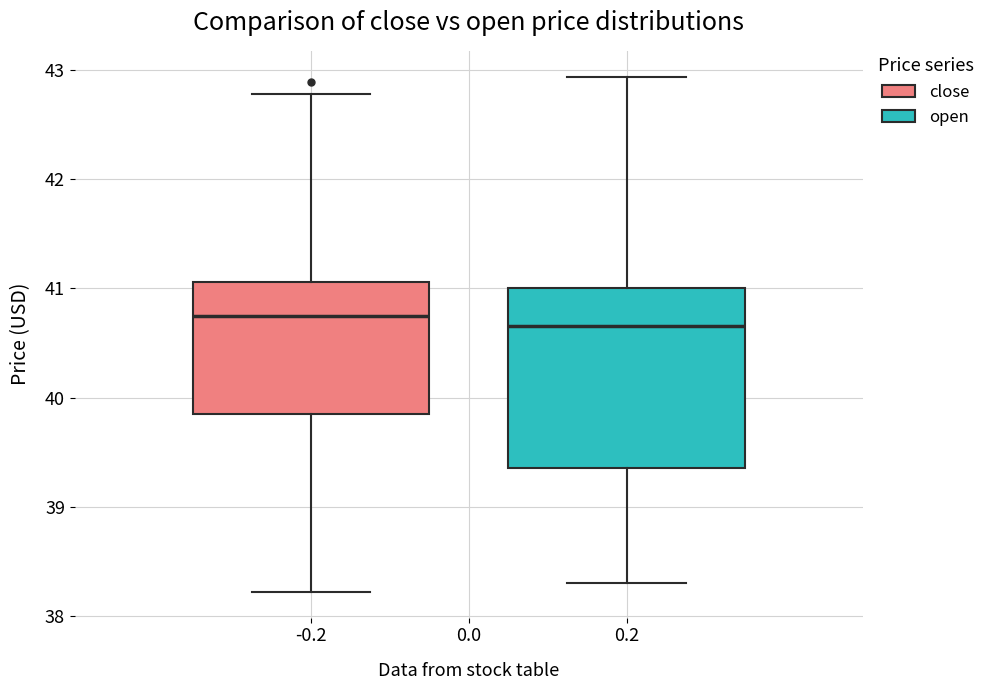

Reading left to right, read every box against the y-axis: the position of its median line, the range the box covers, and the ends of its whiskers. The values are not printed on the chart, so give them approximately, as read against the axis.

-0.2: median 40.8, box 39.9 to 41.1, whiskers 38.2 to 42.8
0.2: median 40.7, box 39.4 to 41.0, whiskers 38.3 to 42.9